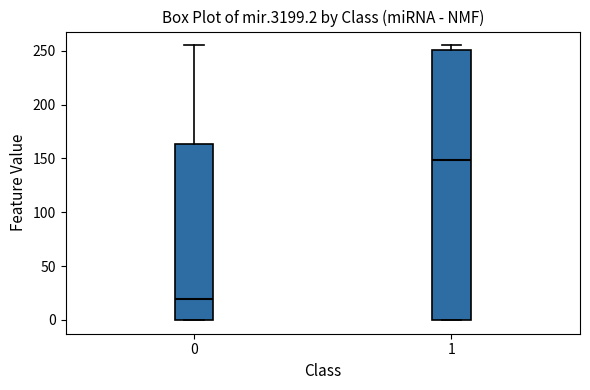

Reading left to right, transcribe this box plot: for each box, give where its median line is, the range the box spans, and where its two whiskers end, as read against the y-axis. The values are not printed on the chart, so give them approximately, as read against the axis.

0: median 20, box 0 to 165, whiskers 0 to 255
1: median 150, box 0 to 250, whiskers 0 to 255